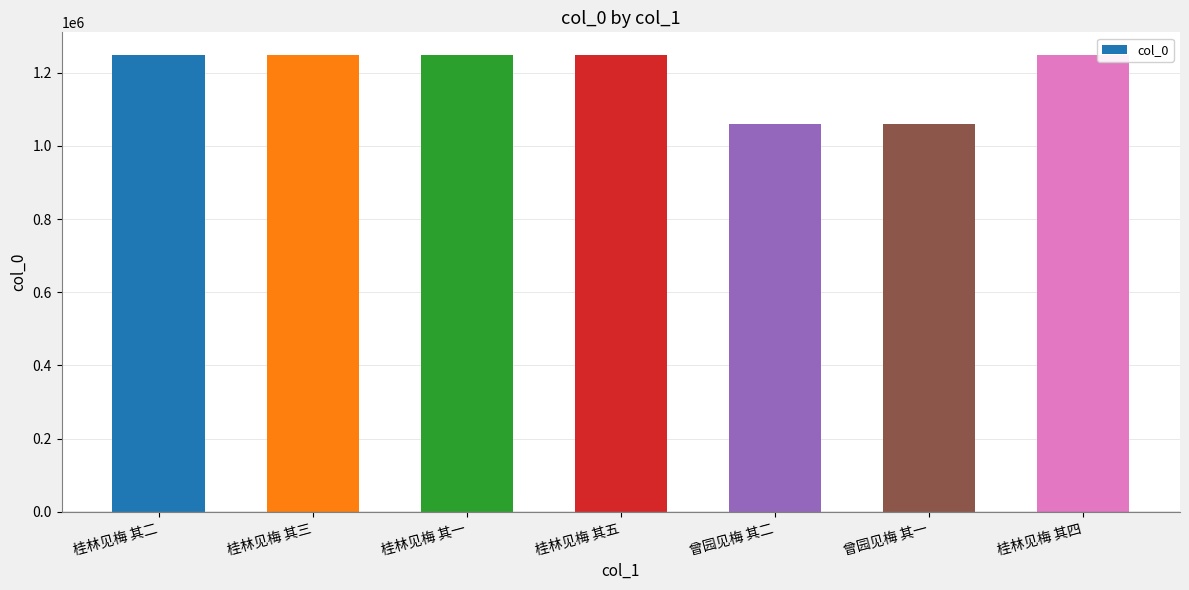

Which has a higher value, 曾园见梅 其一 or 桂林见梅 其一?

桂林见梅 其一